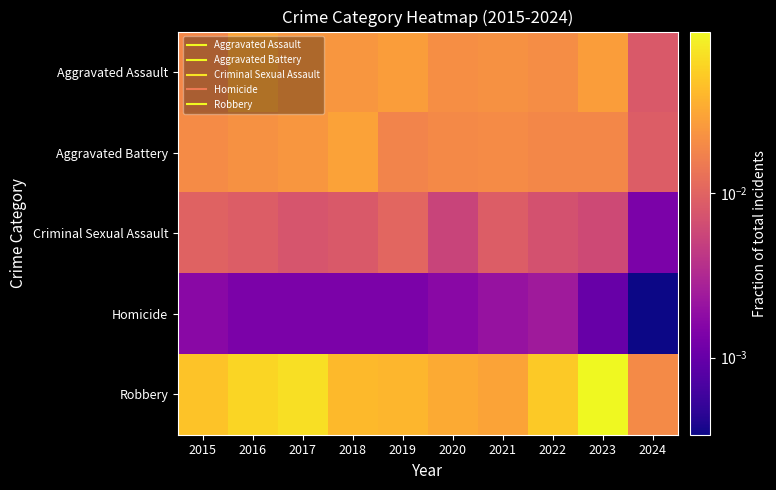

List the series in order of their peak value, highest first.

Robbery, Aggravated Assault, Aggravated Battery, Criminal Sexual Assault, Homicide